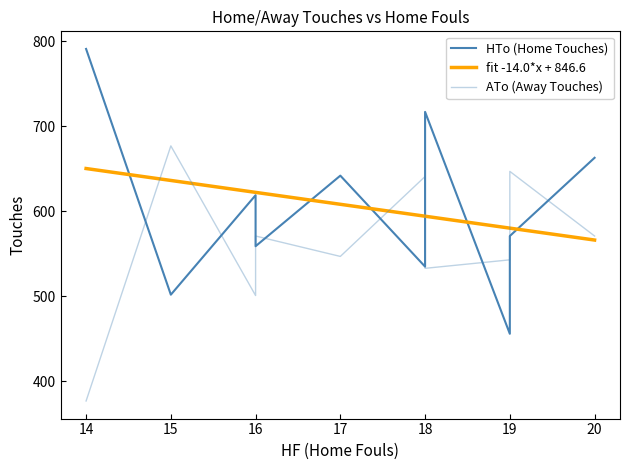

How many categories are shown in the chart?

10